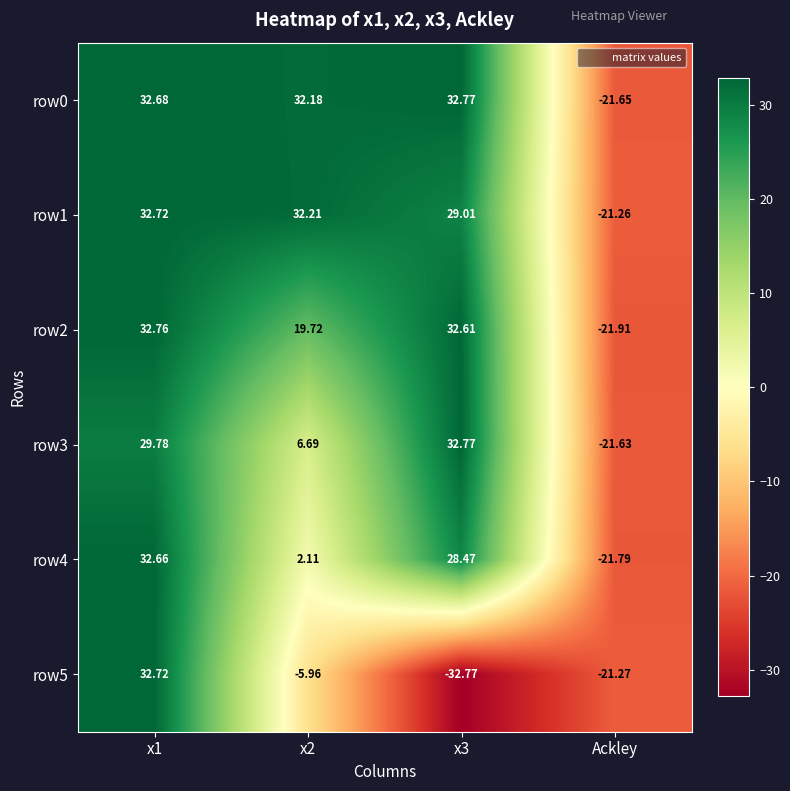

Is the value of row3 at x1 greater than the value of row1 at Ackley?

Yes